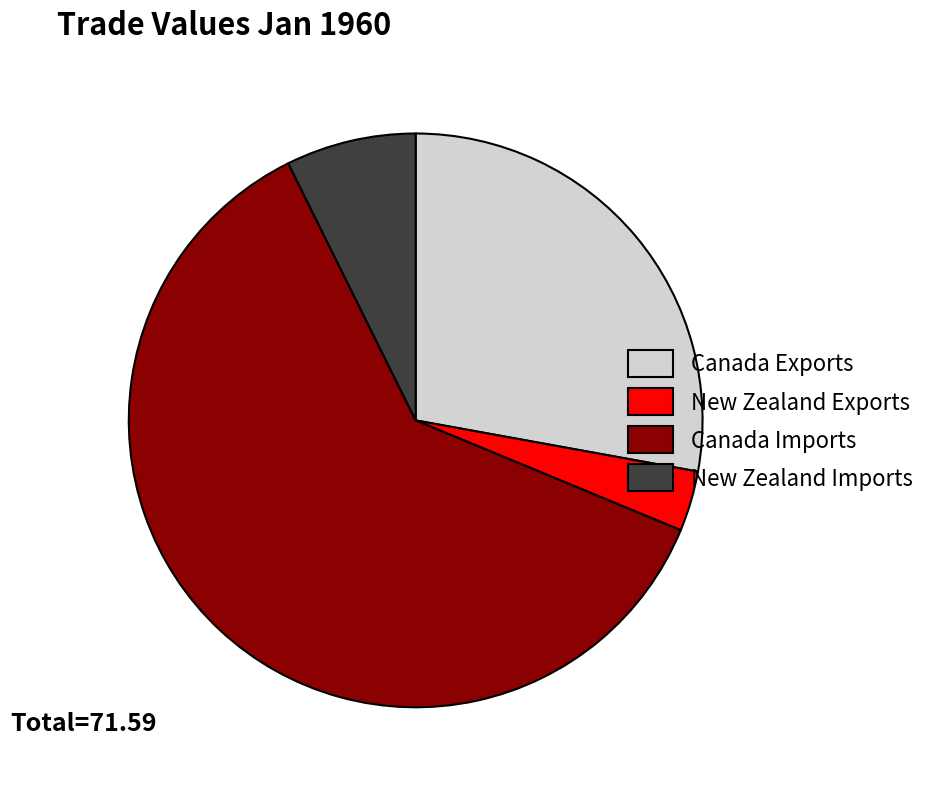

Which has a higher value, Canada Exports or Canada Imports?

Canada Imports